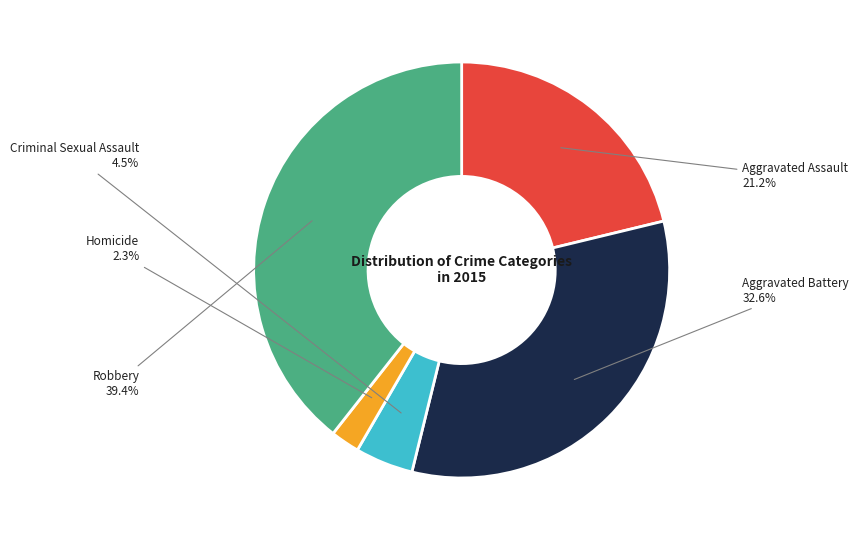

Is there a majority slice in this chart?

No